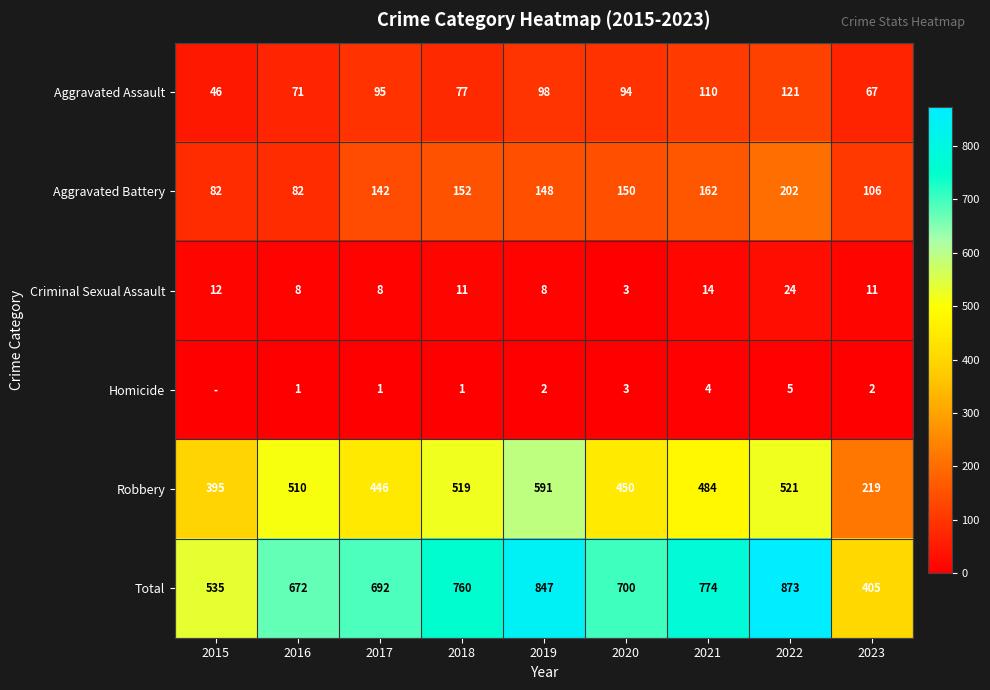

Is it true that Total equals 904 at 2017?

False